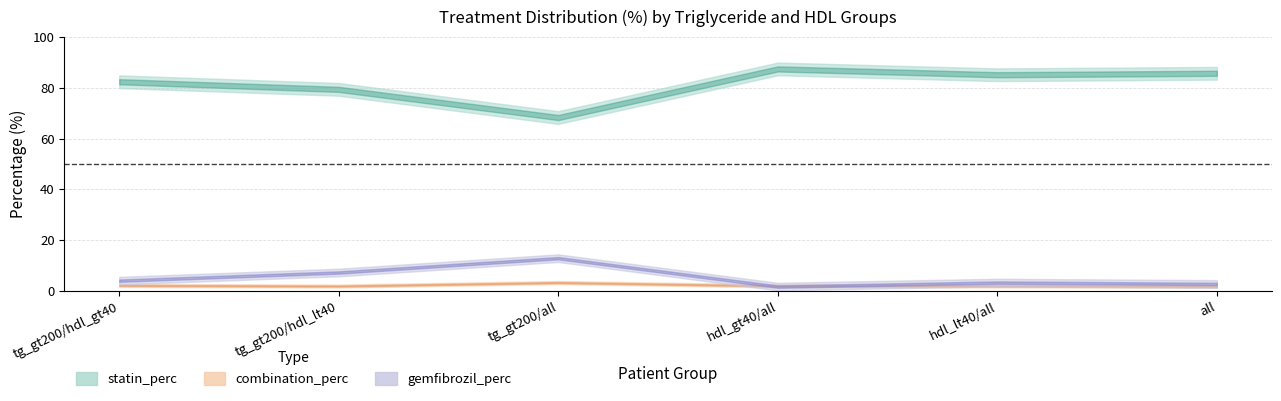

What is the difference between the highest and lowest values at tg_gt200/hdl_gt40?

80.2